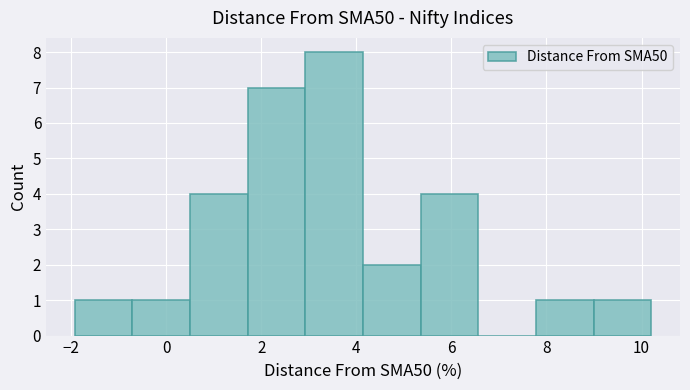

Reading left to right, transcribe this chart: for each bar, give the range it covers on the x-axis and its height. Neither the bar edges nor the heights are printed on the chart, so give them approximately, as read against the axes.

-2.0 to -0.8: 1
-0.8 to 0.6: 1
0.6 to 1.8: 4
1.8 to 3.0: 7
3.0 to 4.2: 8
4.2 to 5.4: 2
5.4 to 6.6: 4
6.6 to 7.8: 0
7.8 to 9.0: 1
9.0 to 10.2: 1